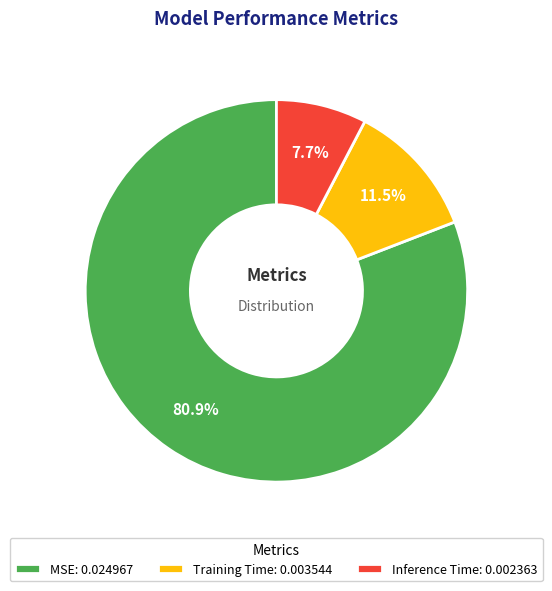

Do Training Time and MSE together represent more than half of the pie?

Yes